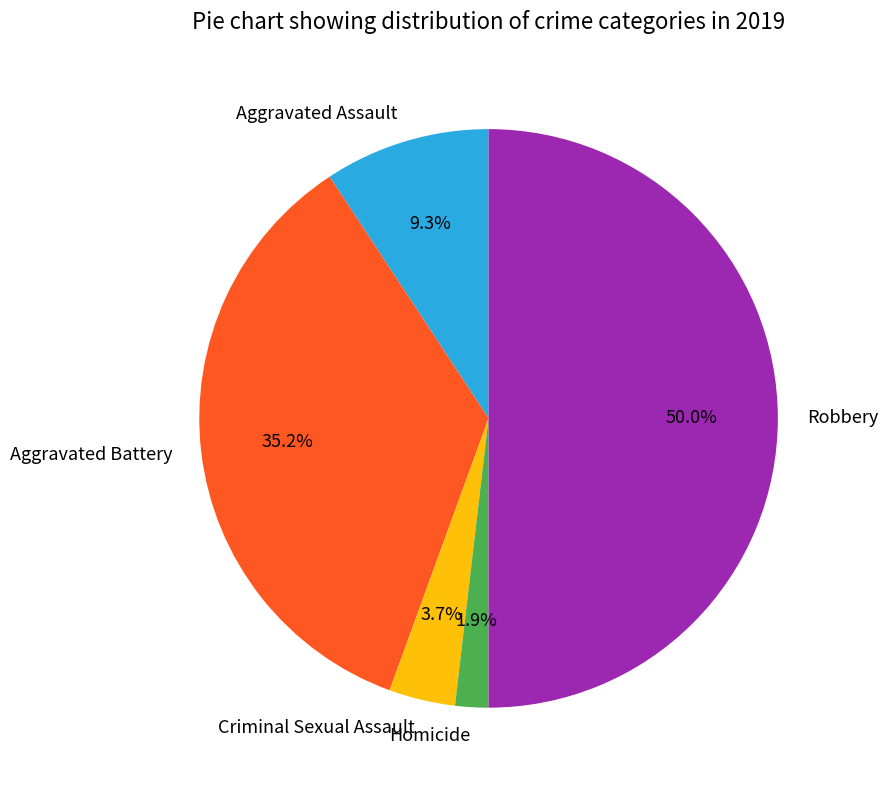

Is it true that Homicide is 2% of the pie?

True